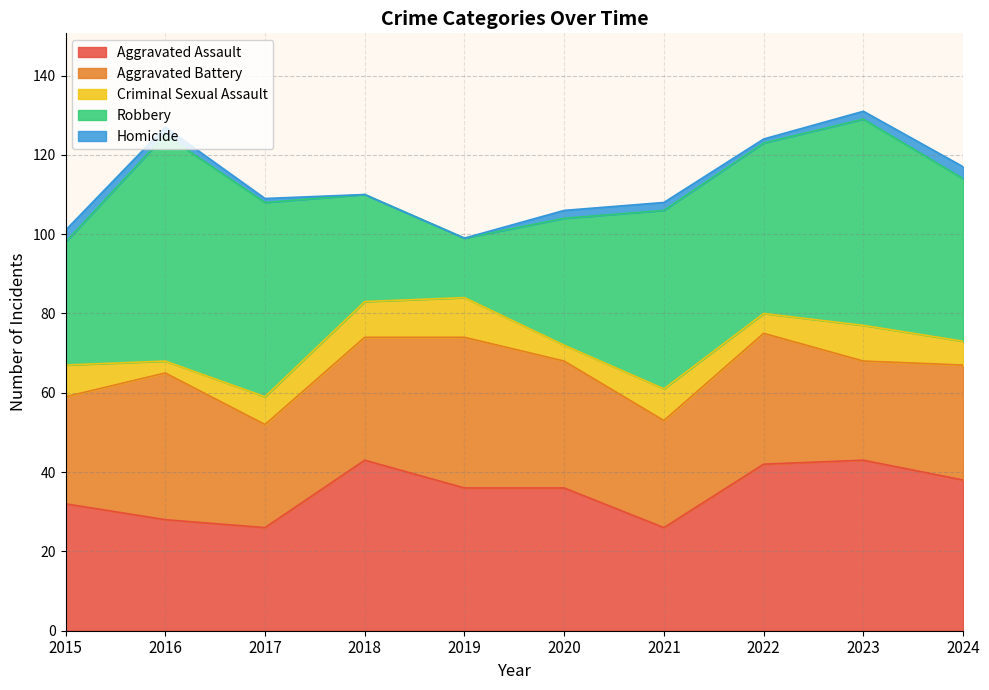

Reading right to left, extract all data points from this chart.

Aggravated Assault: 38	43	42	26	36	36	43	26	28	32
Aggravated Battery: 29	25	33	27	32	38	31	26	37	27
Criminal Sexual Assault: 6	9	5	8	4	10	9	7	3	8
Robbery: 41	52	43	45	32	15	27	49	57	31
Homicide: 3	2	1	2	2	0	0	1	2	3